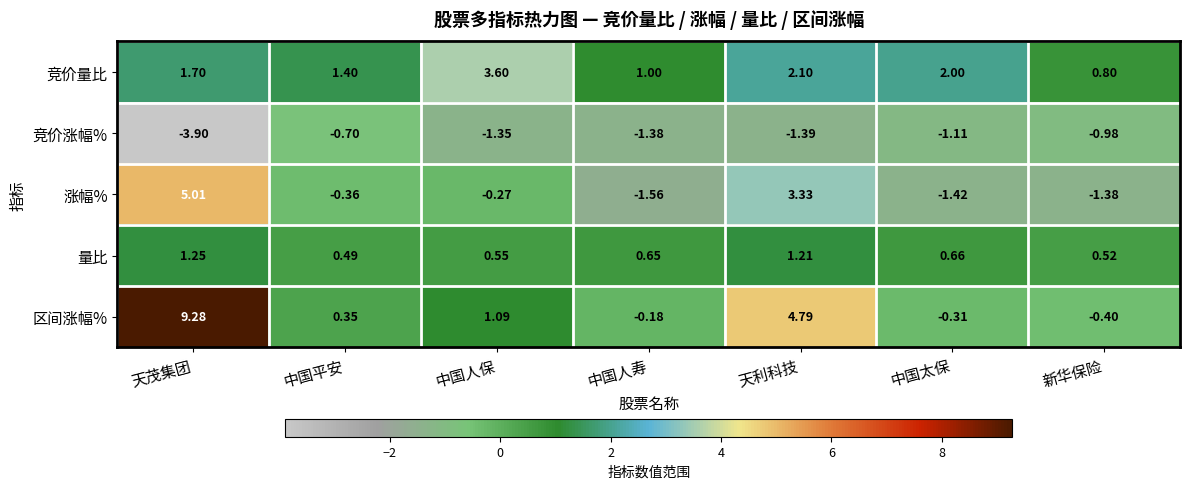

Between 天茂集团 and 中国太保, which series saw the biggest shift?

区间涨幅%